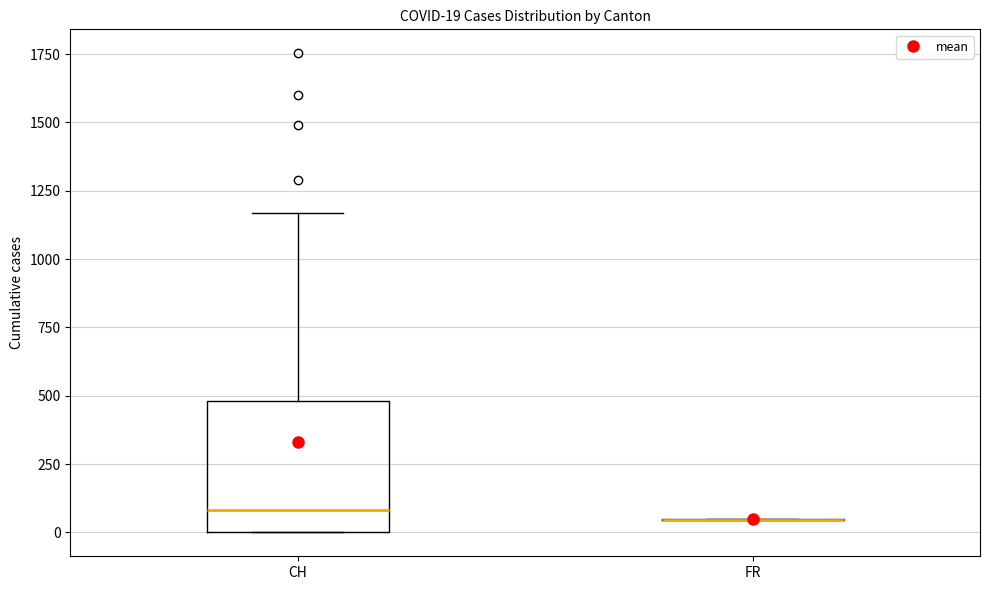

Which box is the tallest, from its lower edge to its upper edge?

CH